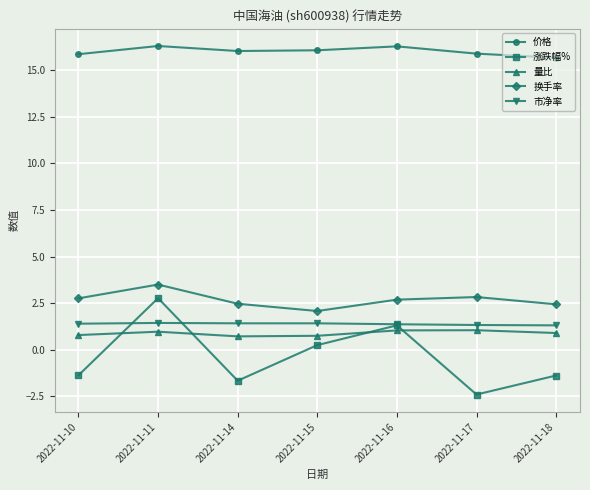

Which category has the lowest value across all series?

2022-11-17